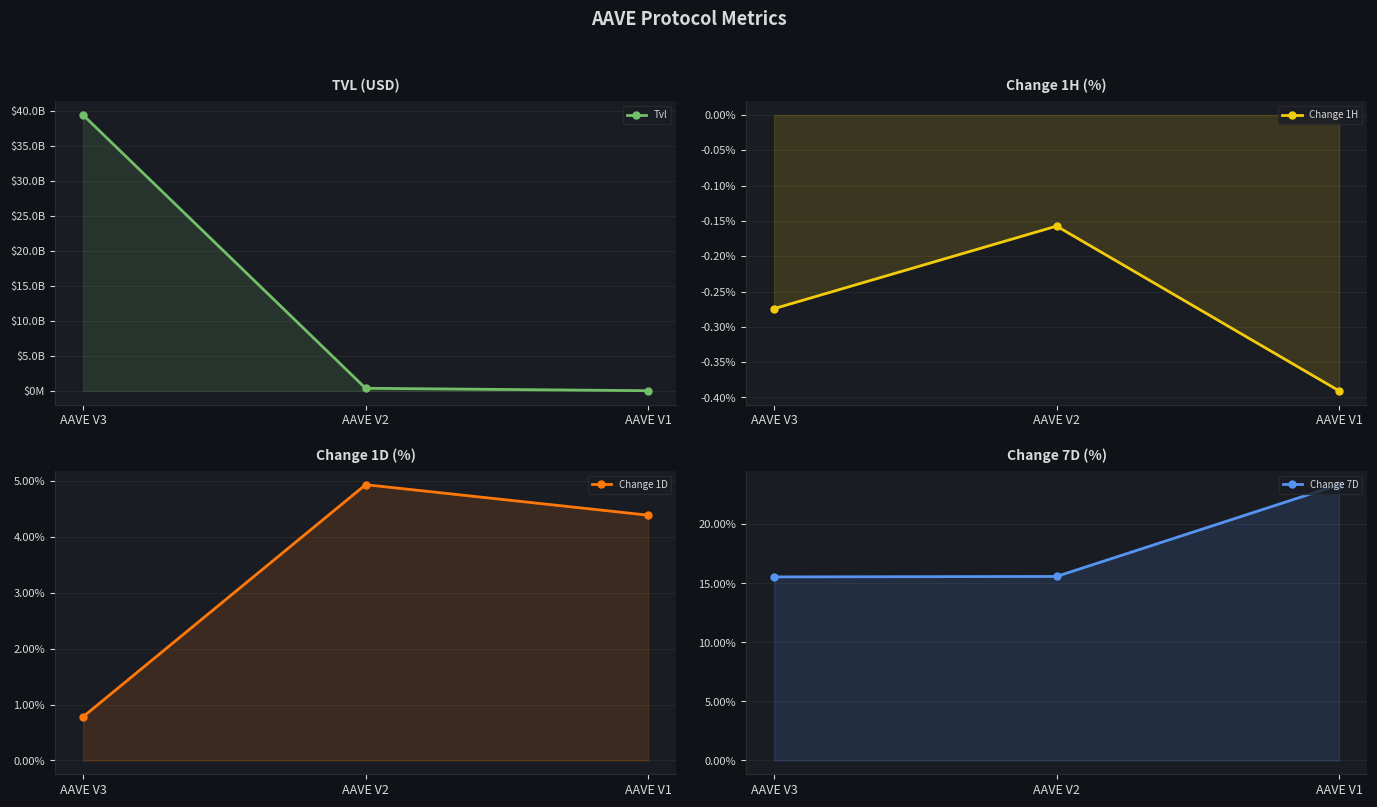

Is it true that Change 7D equals 15.5 at AAVE V3?

True